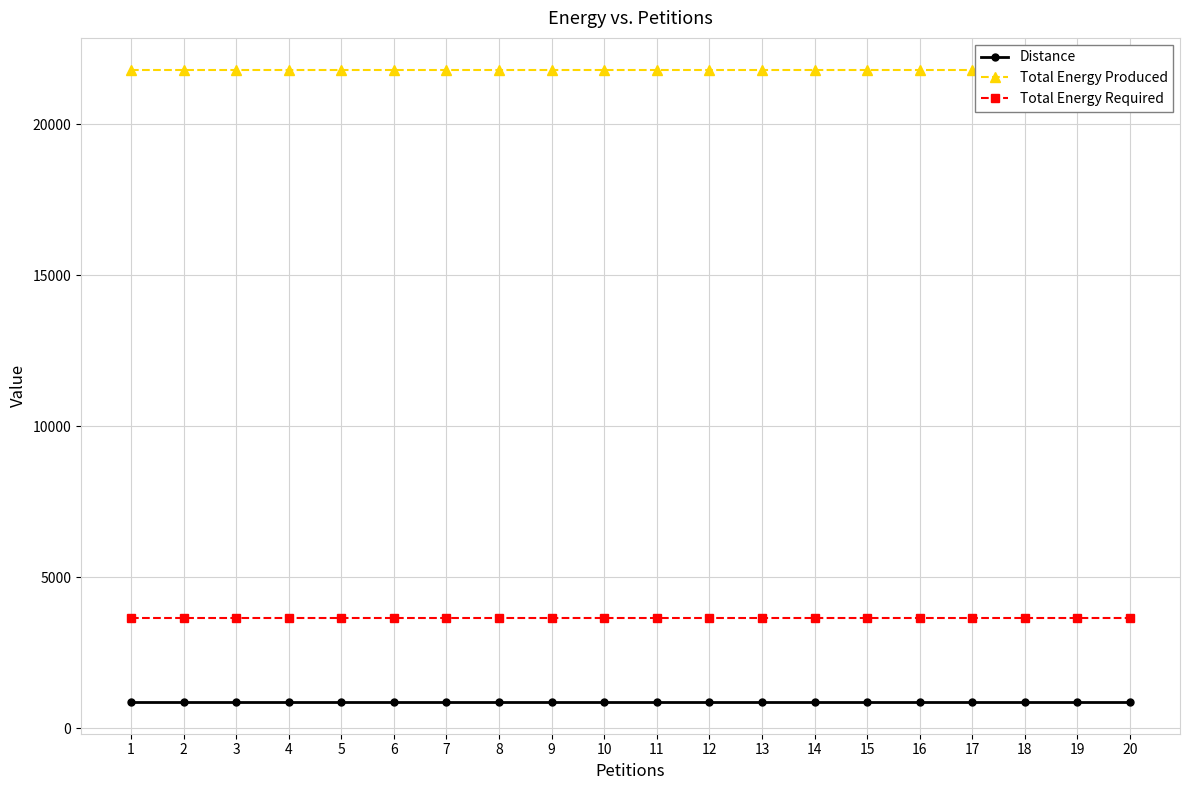

The Distance series shows 1478 at 6. True or false?

False